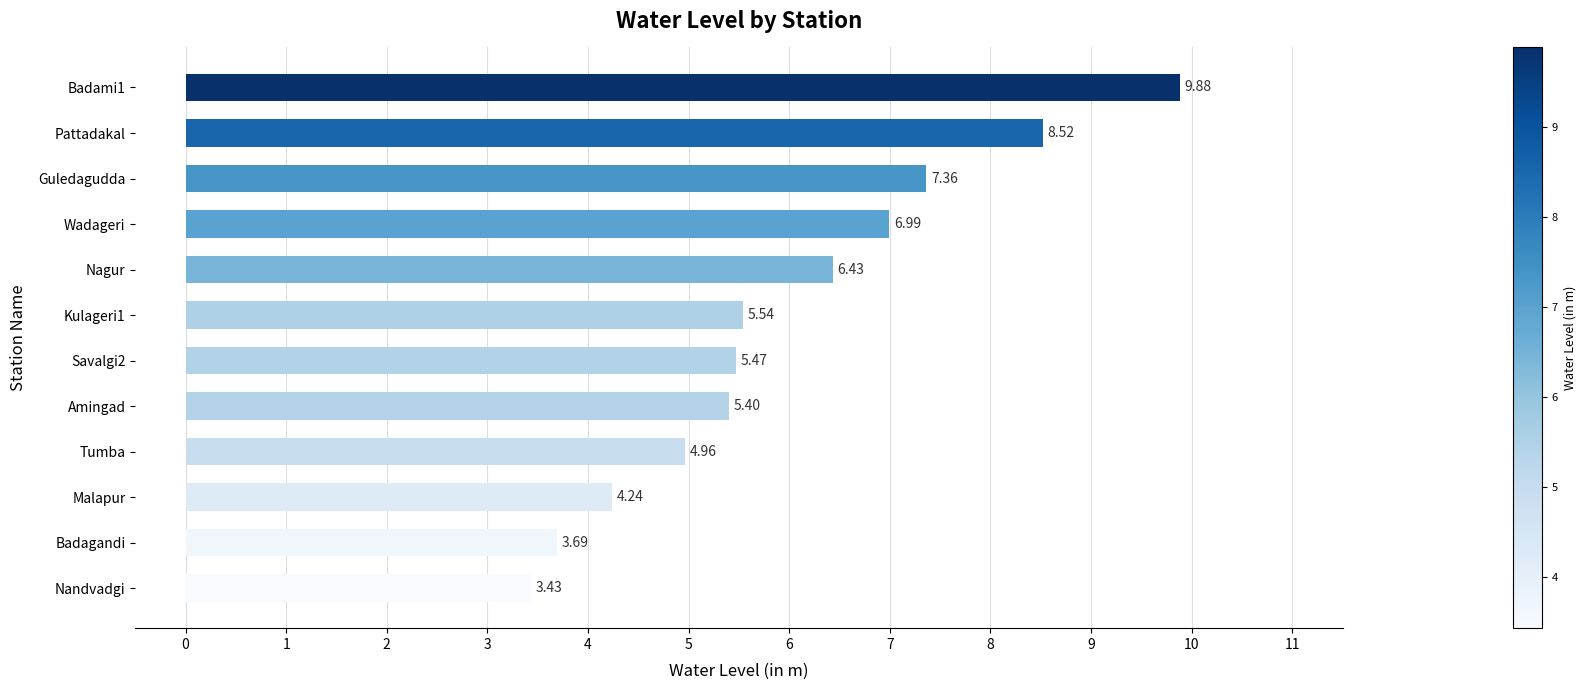

Where is the data nearest to the value 6?

Nagur